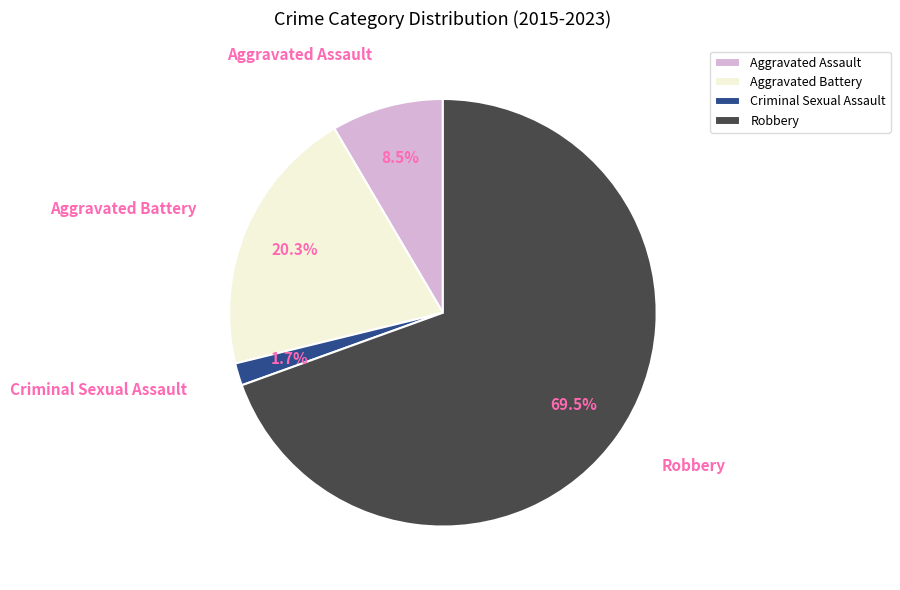

Which category has the smallest portion of the pie?

Criminal Sexual Assault